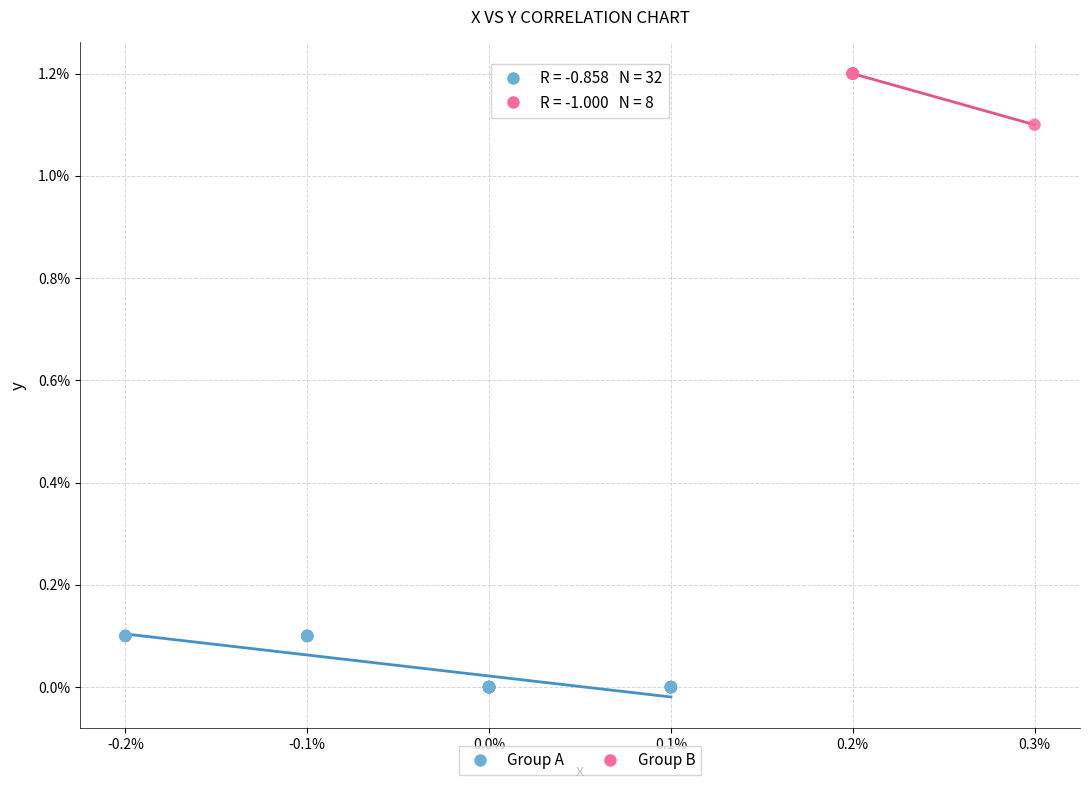

Which series contains the highest Y value?

Group B